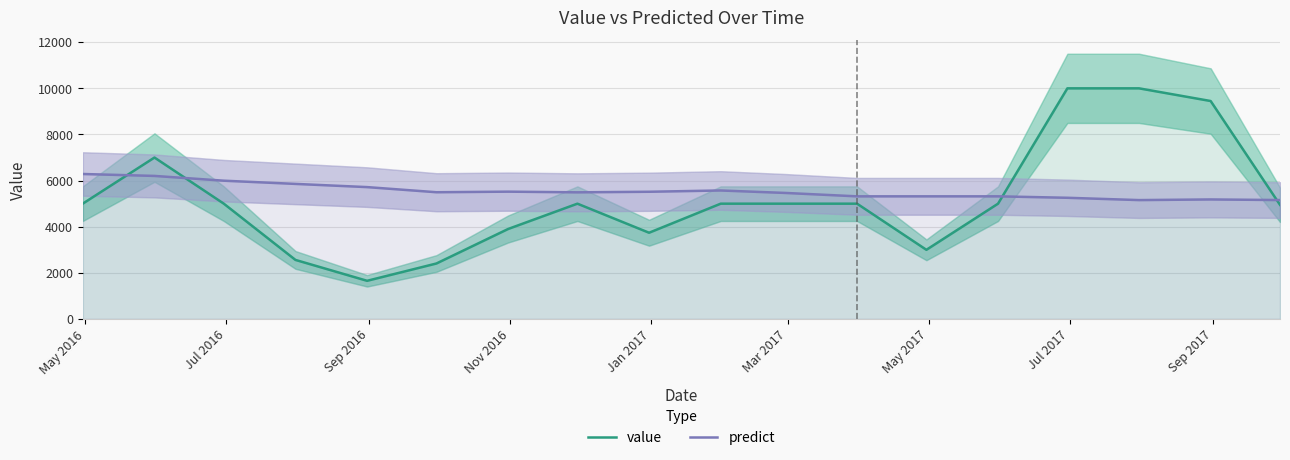

How many interior local valleys does the predict series have?

3